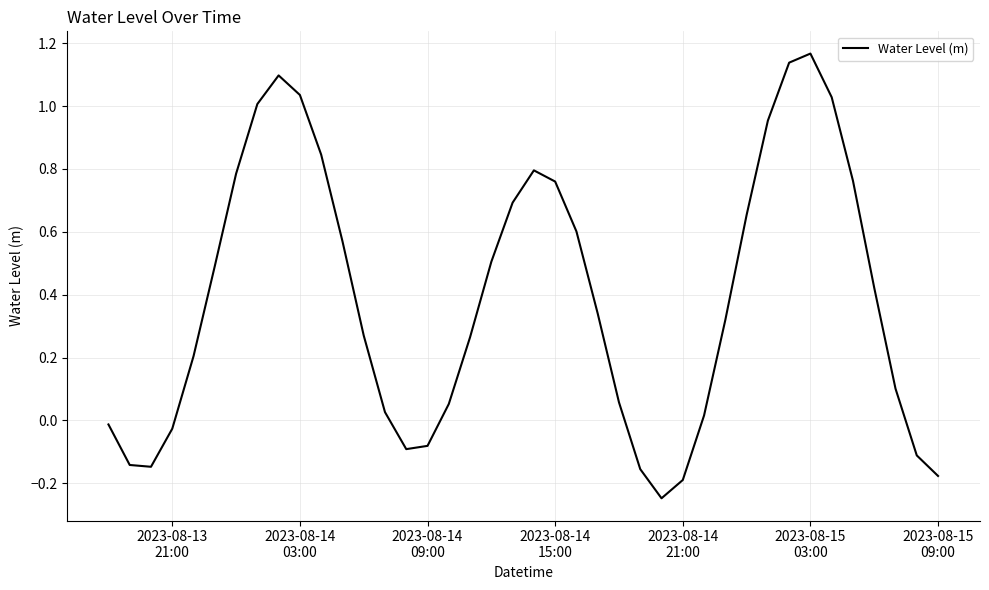

What is the difference between the maximum and minimum values?

1.4